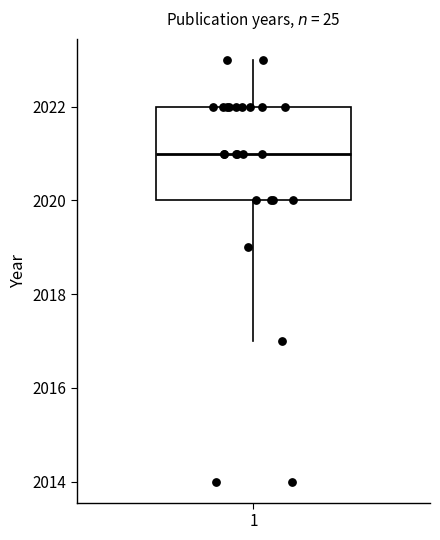

Read this box plot against the y-axis: the position of the median line, the range covered by the box, and the ends of both whiskers. The values are not printed on the chart, so give them approximately, as read against the axis.

median 2021, box 2020 to 2022, whiskers 2017 to 2023